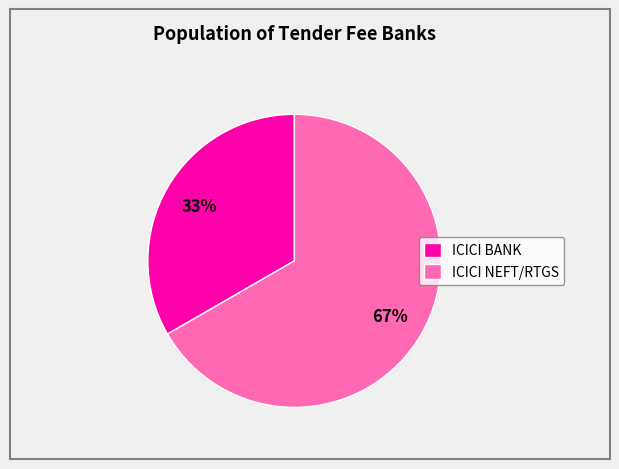

How many segments does this pie chart have?

2